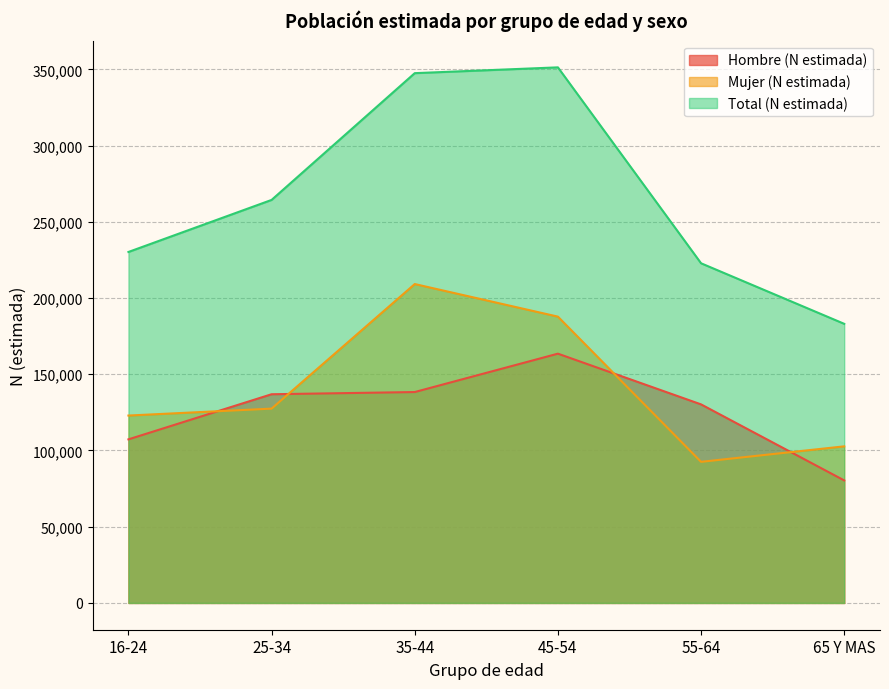

At which label does Hombre (N estimada) reach its minimum?

65 Y MAS